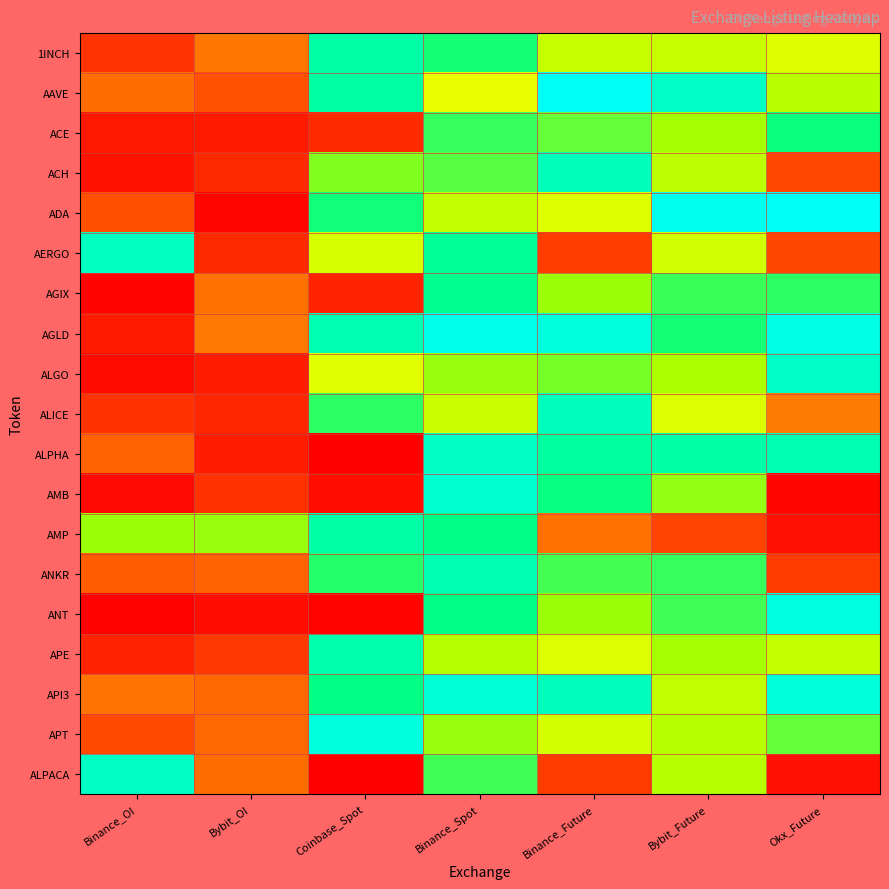

What is the total value across all series at Bybit_Future?

13.8